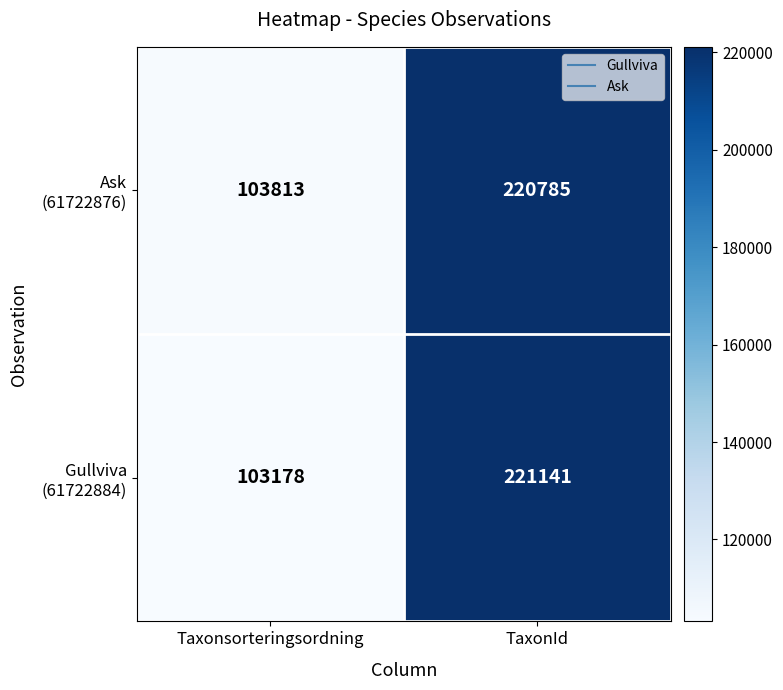

At which category is the sum across all series the highest?

TaxonId